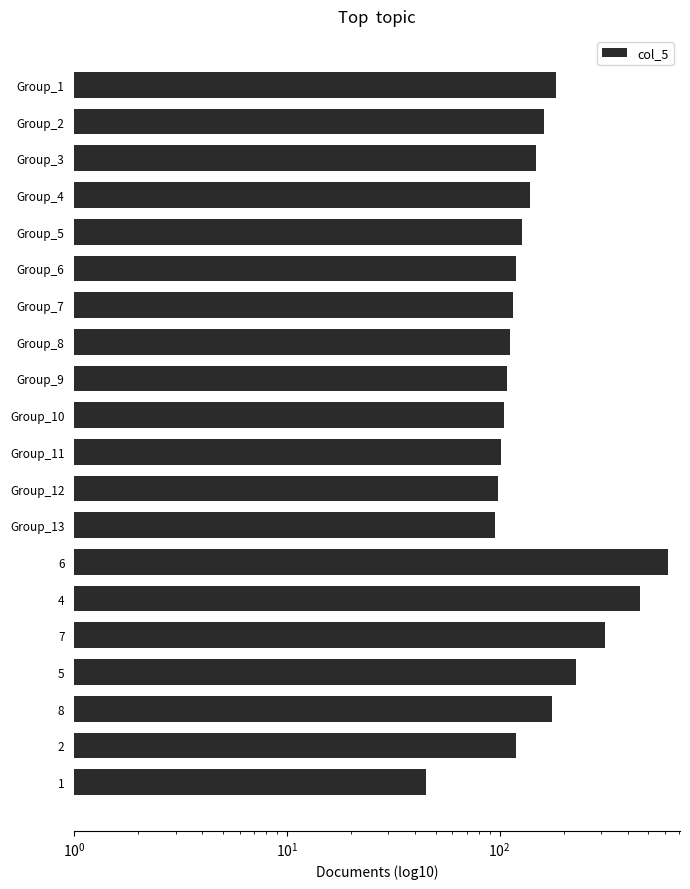

Which label corresponds to the largest value in the chart?

6